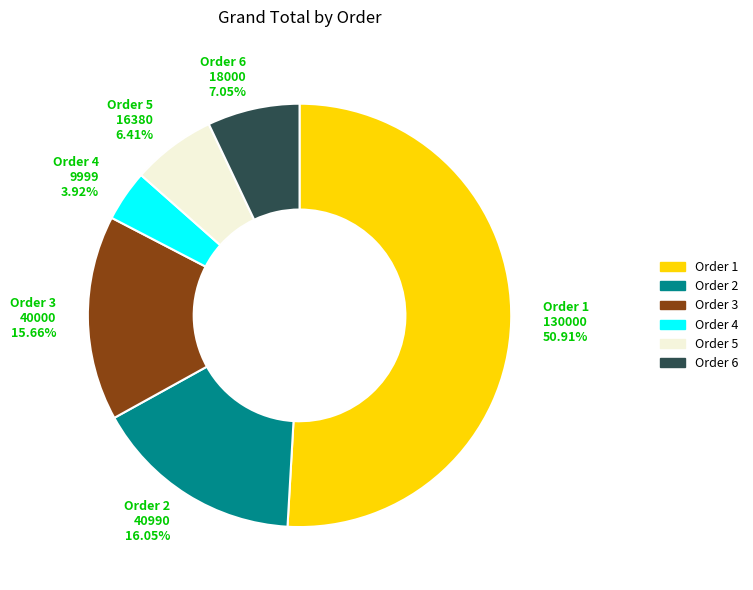

What portion of the pie excludes Order 4?

96.1%